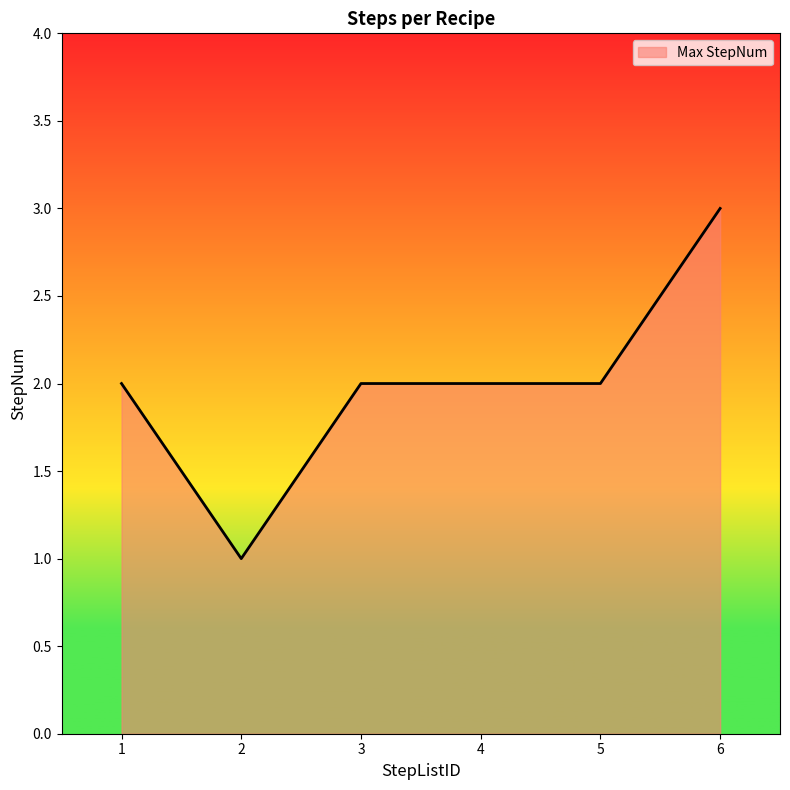

True or false: the data shows 2 at 3.

True